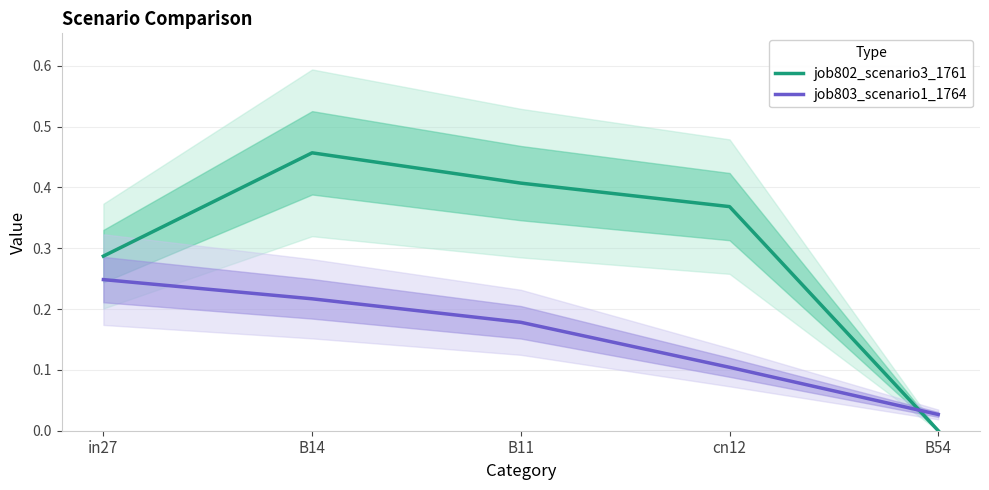

What is the label of the 3rd point from the left?

B11